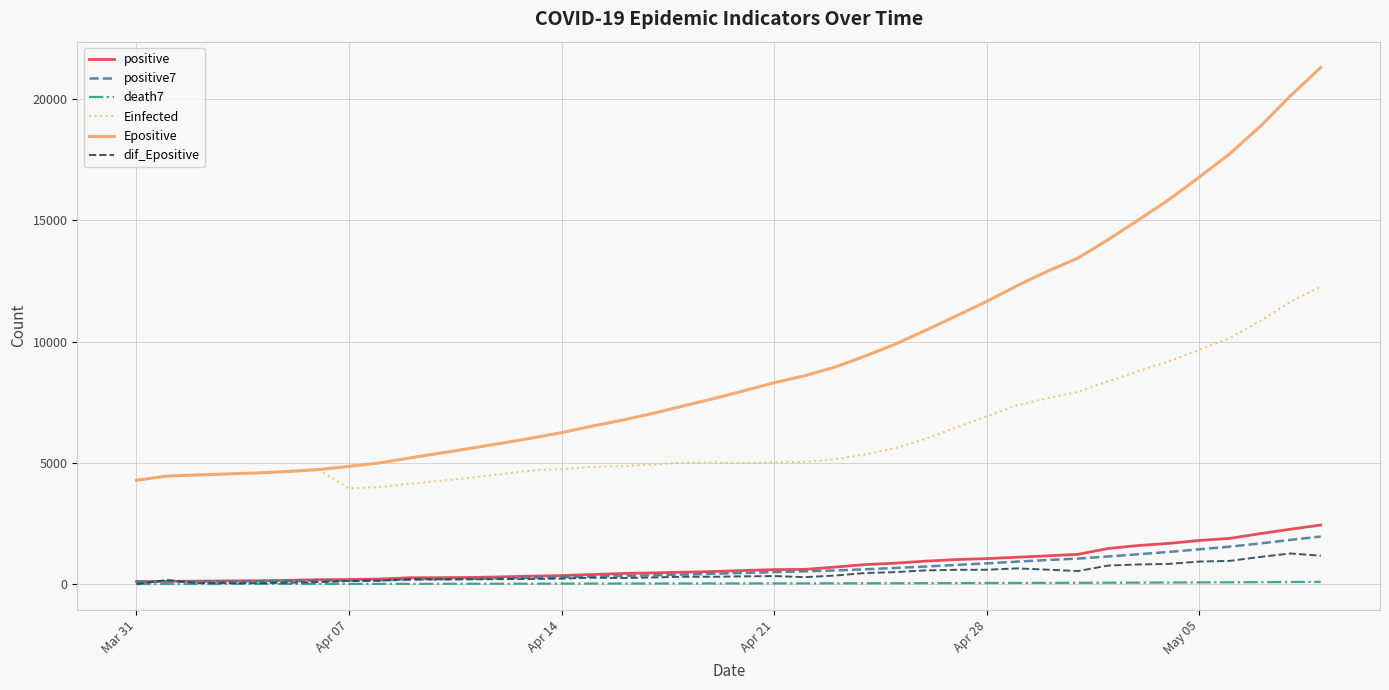

What is the greatest value displayed?

21309.0